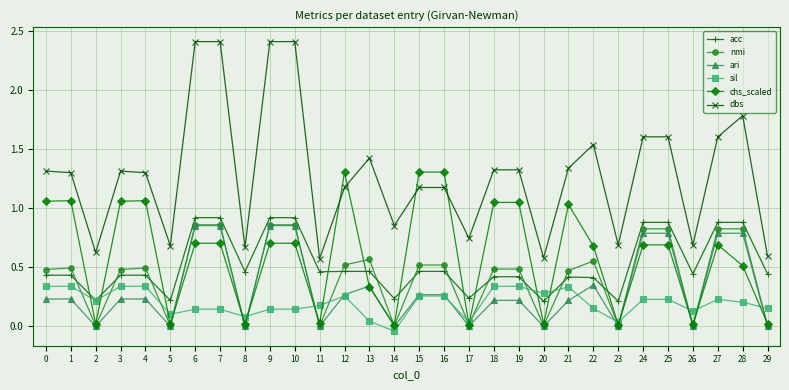

Which series has the largest range (max minus min)?

dbs